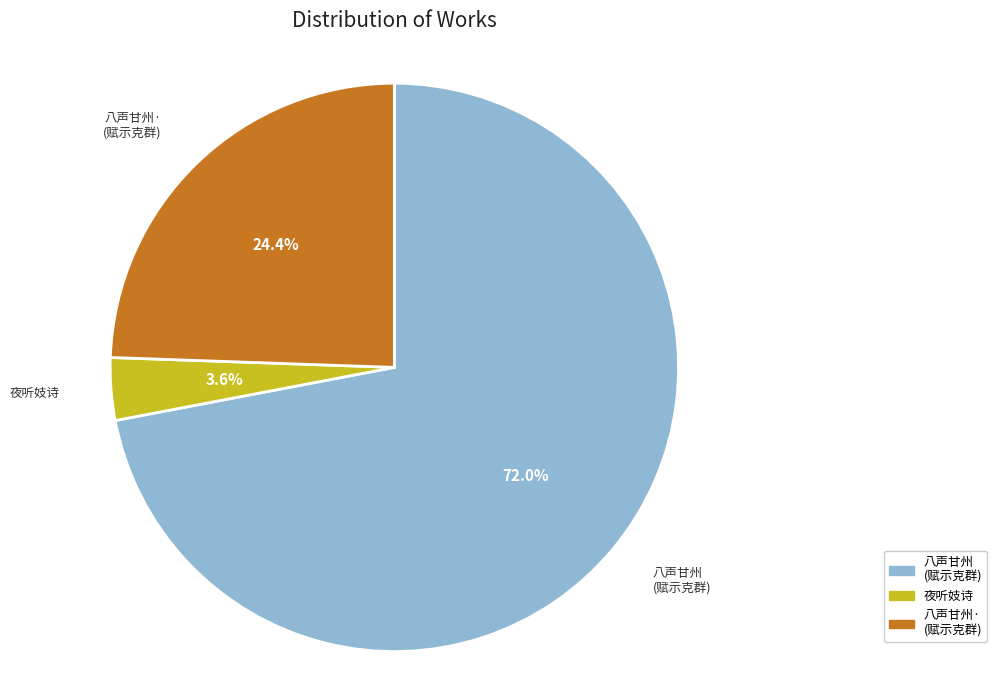

To the nearest percent, what is the difference between the largest and smallest slice percentages?

68%